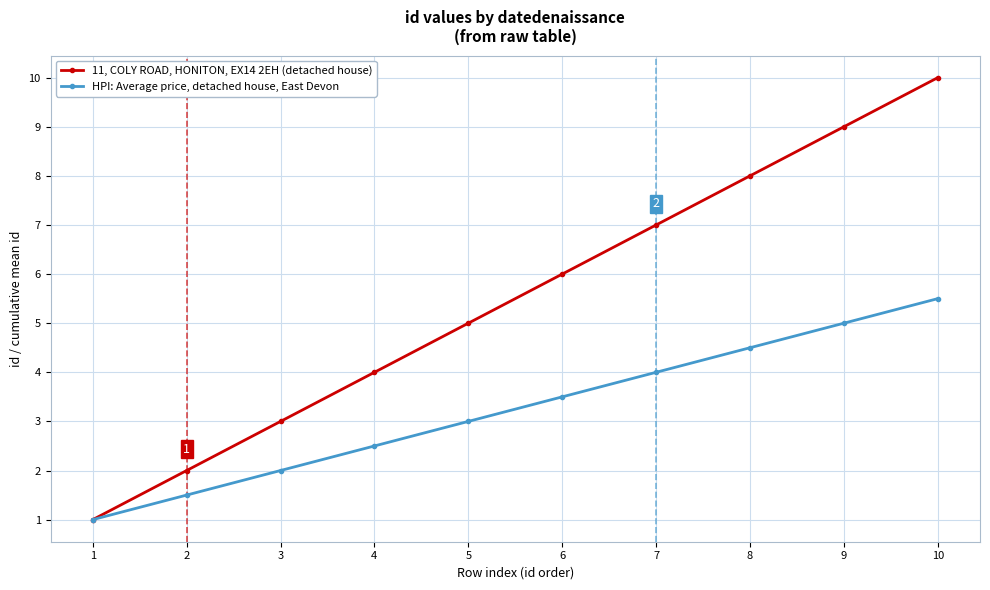

Rank the series at 10 from highest to lowest value.

11, COLY ROAD, HONITON, EX14 2EH (detached house), HPI: Average price, detached house, East Devon